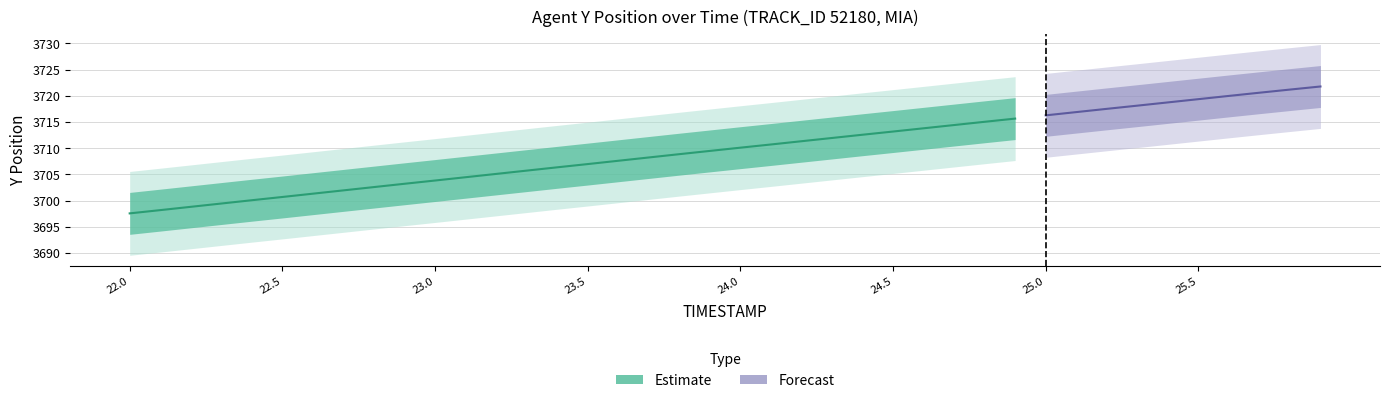

At which category is the sum across all series the highest?

25.9